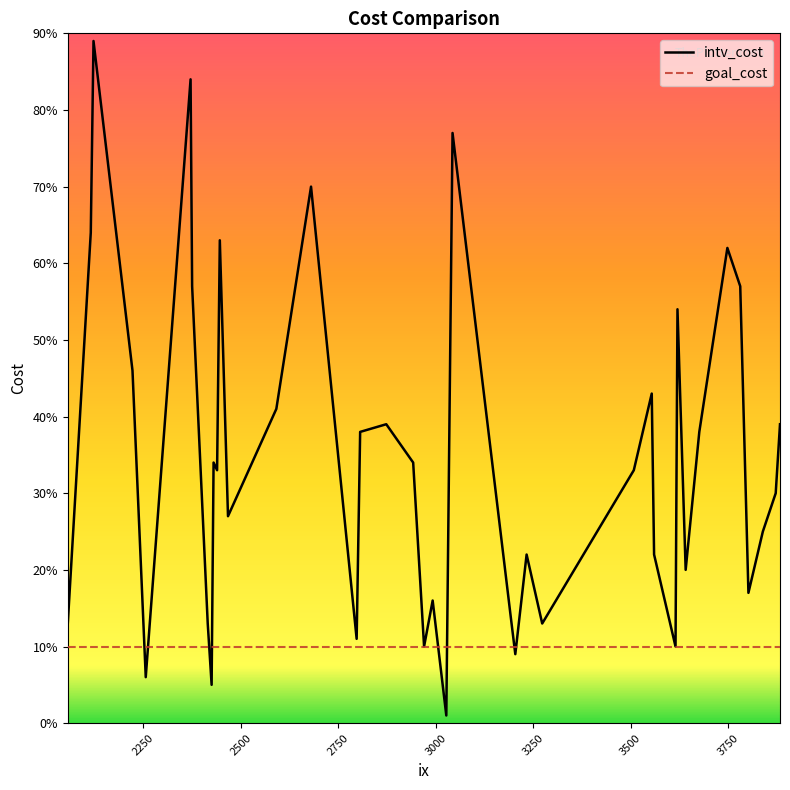

Does the chart display data point markers on the line(s)?

No